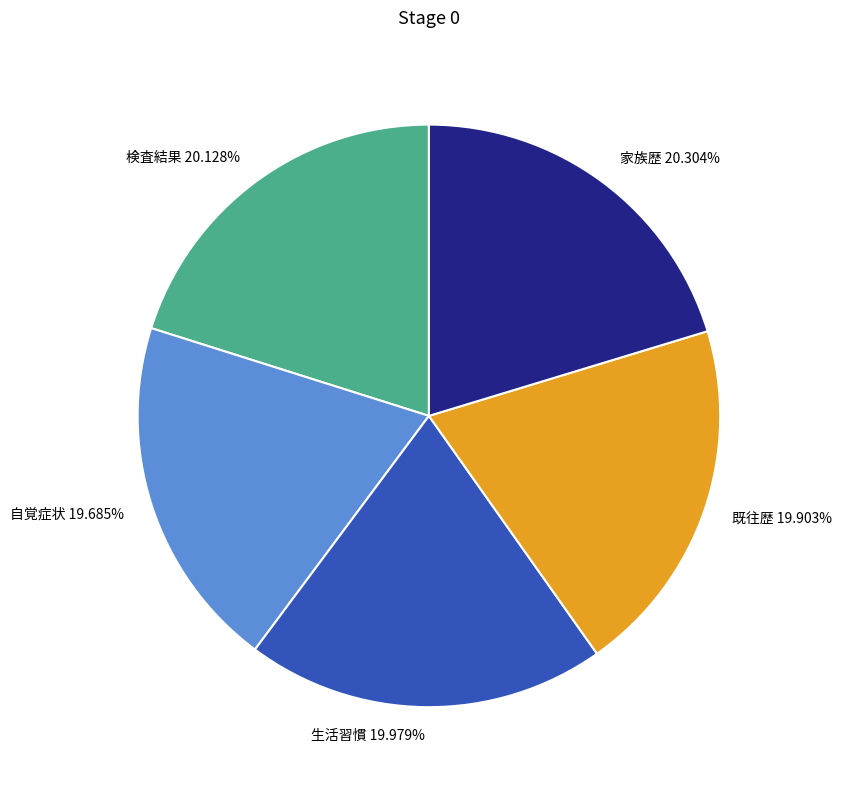

To the nearest percent, what is the difference between the largest and smallest slice percentages?

1%